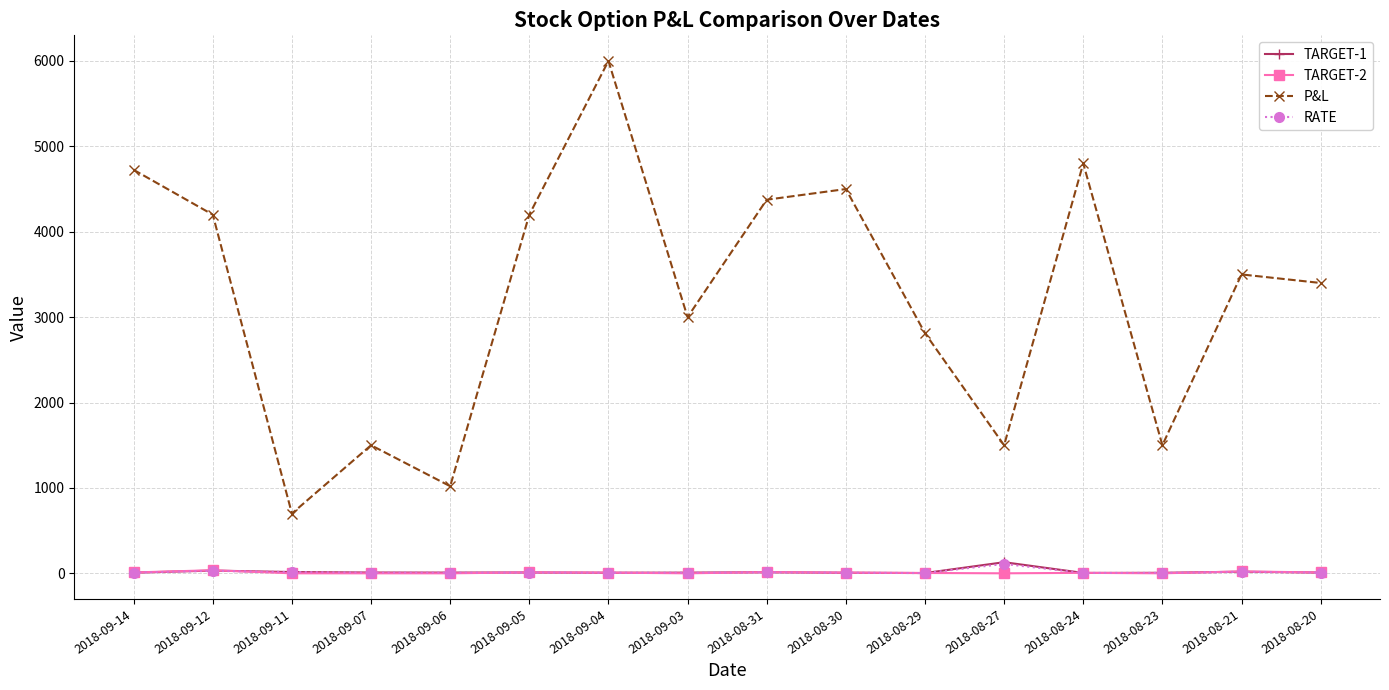

True or false: TARGET-1 and RATE cross at least once.

False